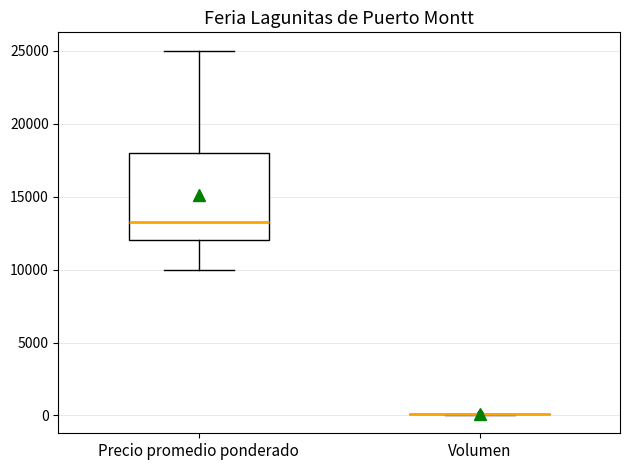

Reading left to right, read every box against the y-axis: the position of its median line, the range the box covers, and the ends of its whiskers. The values are not printed on the chart, so give them approximately, as read against the axis.

Precio promedio ponderado: median 13500, box 12000 to 18000, whiskers 10000 to 25000
Volumen: box collapsed to a line at 0, whiskers 0 to 0